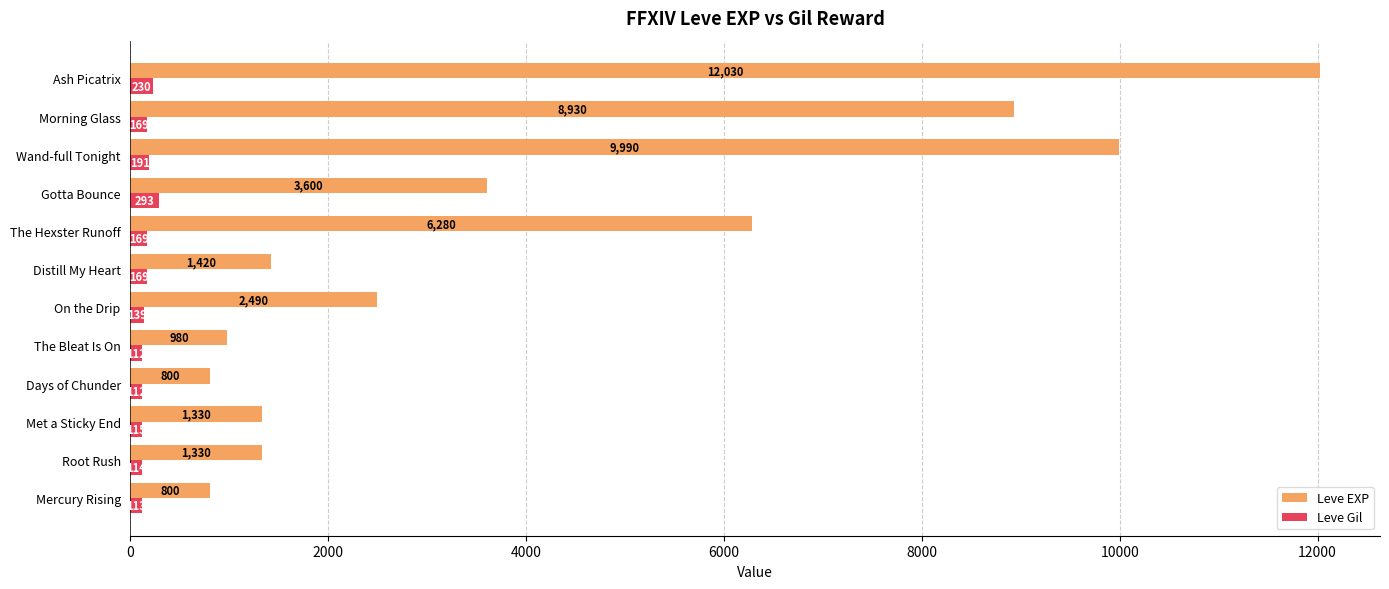

Which series has the largest total across all categories?

Leve EXP